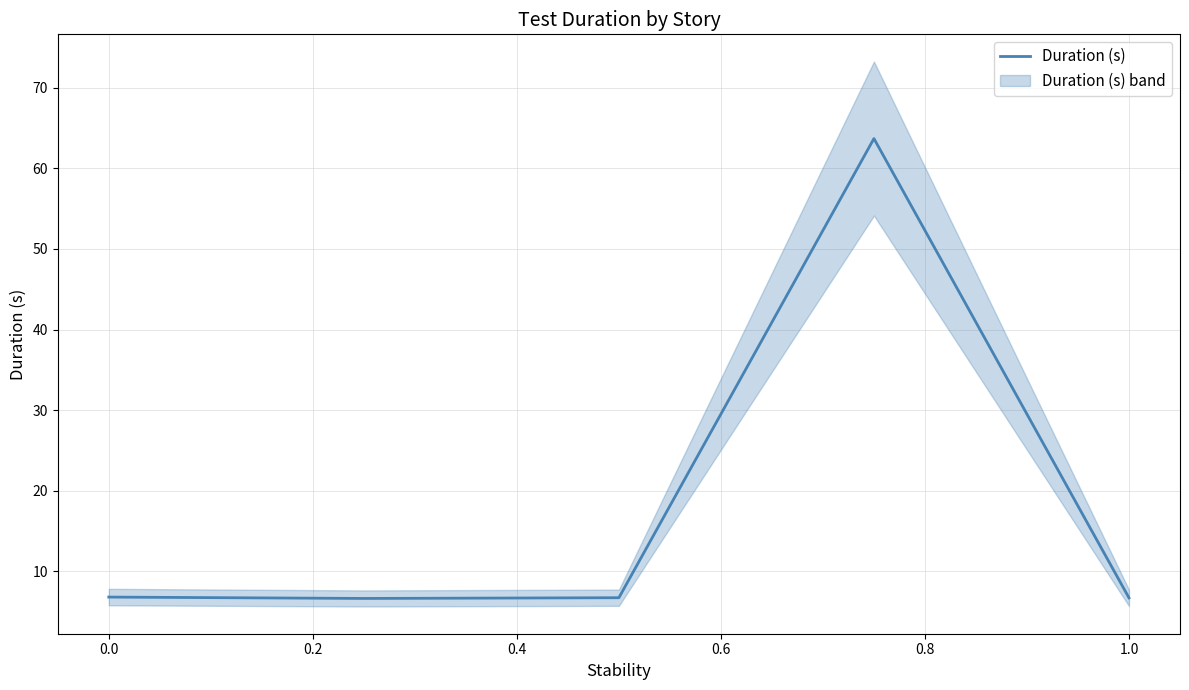

What is the approximate value at 0.2?

6.7